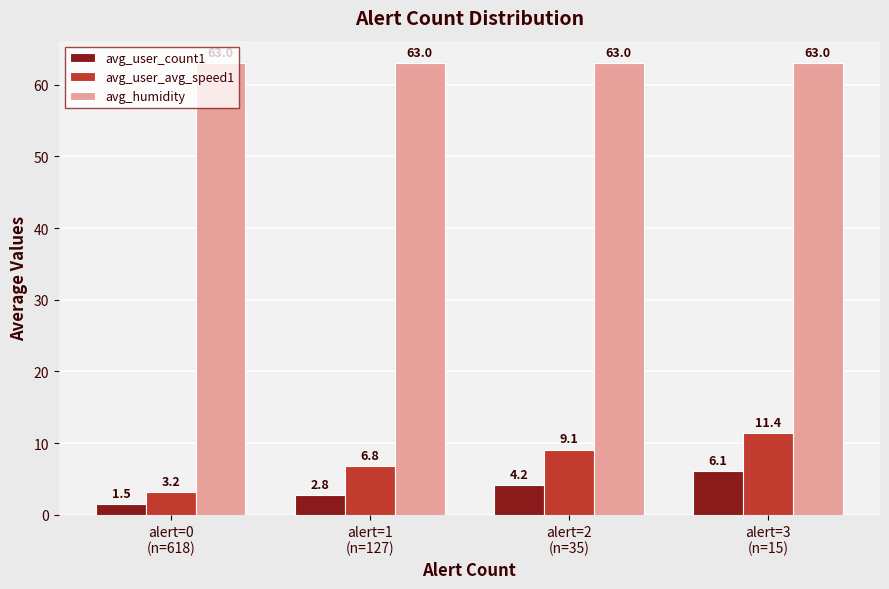

Read the avg_user_avg_speed1 value at alert=2
(n=35).

9.1